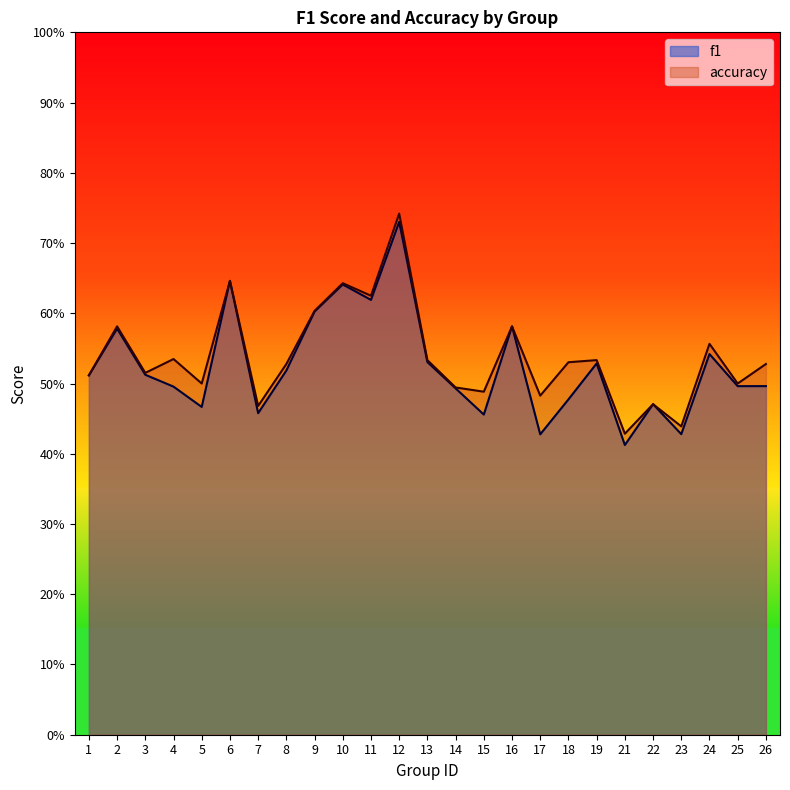

Reading left to right, list all the values displayed in this chart.

f1: 0.5	0.6	0.5	0.5	0.5	0.6	0.5	0.5	0.6	0.6	0.6	0.7	0.5	0.5	0.5	0.6	0.4	0.5	0.5	0.4	0.5	0.4	0.5	0.5	0.5
accuracy: 0.5	0.6	0.5	0.5	0.5	0.6	0.5	0.5	0.6	0.6	0.6	0.7	0.5	0.5	0.5	0.6	0.5	0.5	0.5	0.4	0.5	0.4	0.6	0.5	0.5